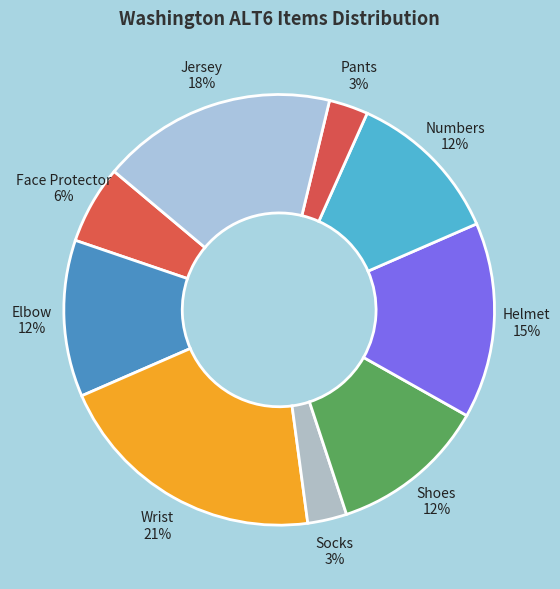

Count the number of slices in the pie.

9